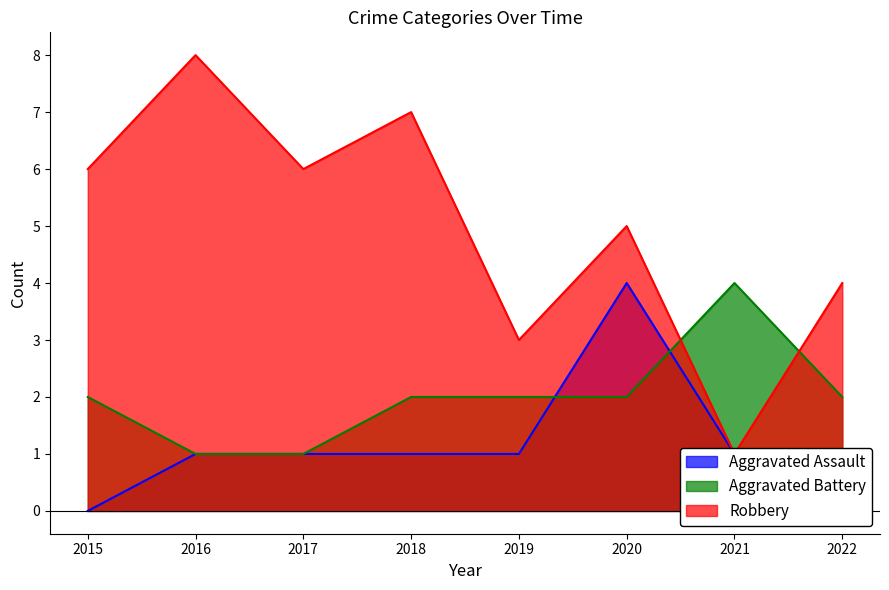

What is the sum of the Aggravated Battery values at 2018 and 2021?

6